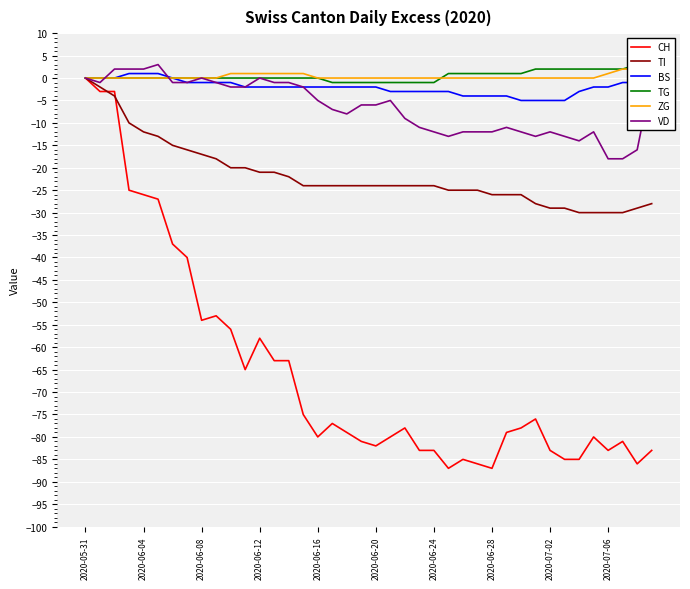

True or false: BS has more than 1 interior local peaks.

False